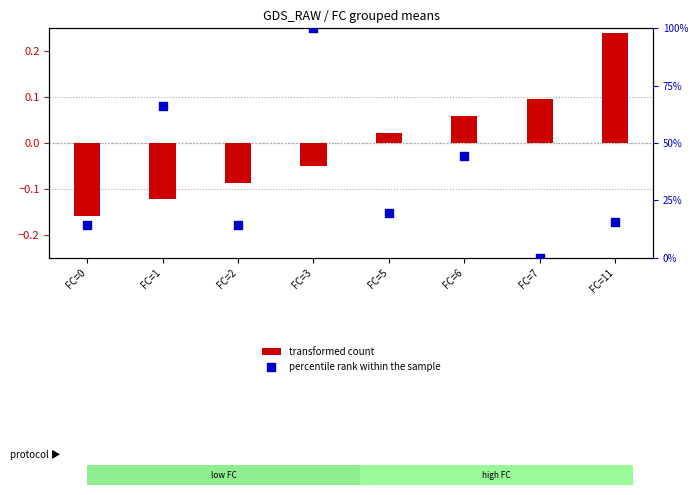

Which series has the widest spread of Y values?

percentile rank within the sample